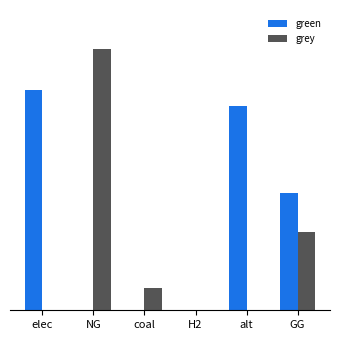

What are all the series names shown in the legend?

green, grey